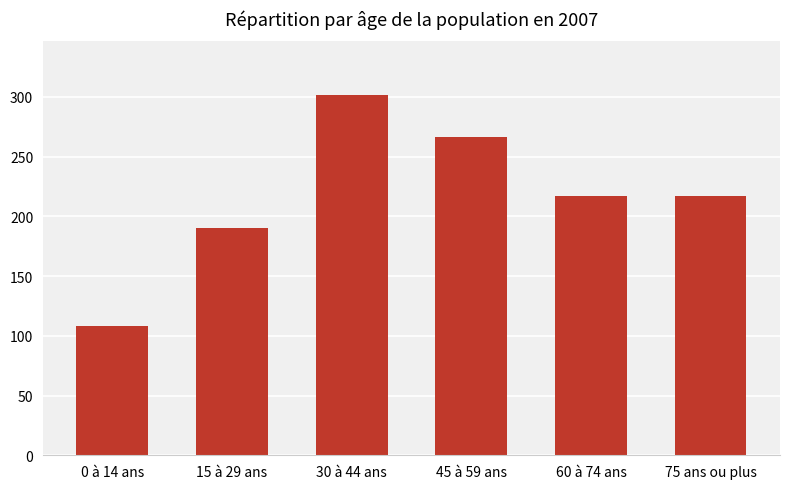

Is it true that the value at 45 à 59 ans is 424.5?

False